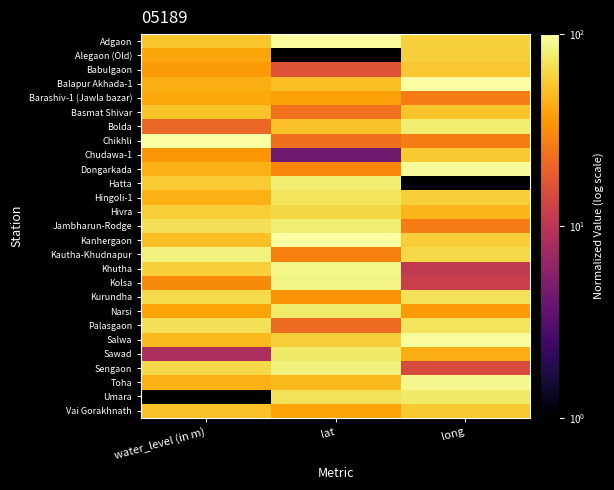

What is the total value across all series at water_level (in m)?

1312.4